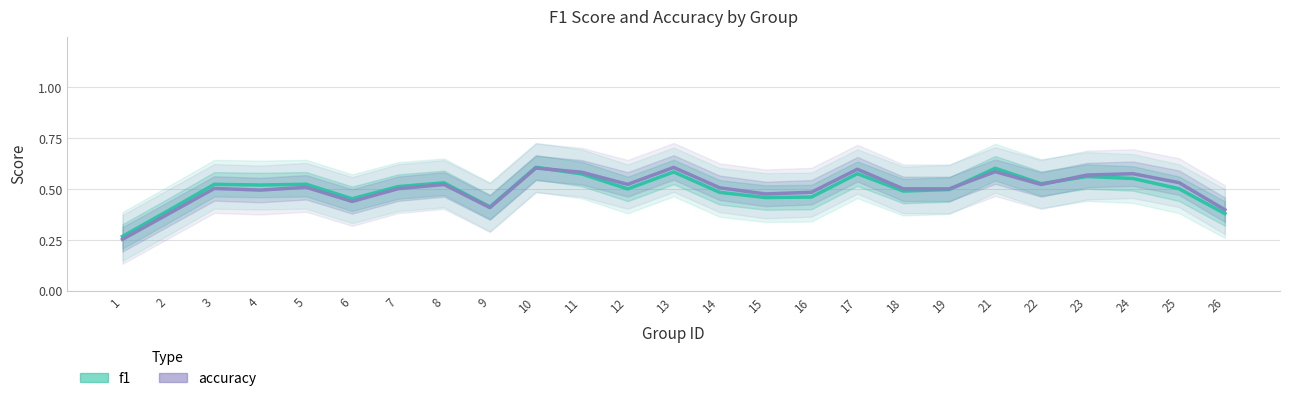

Reading left to right, list all the values displayed in this chart.

f1: 1=0.3	2=0.4	3=0.5	4=0.5	5=0.5	6=0.5	7=0.5	8=0.5	9=0.4	10=0.6	11=0.6	12=0.5	13=0.6	14=0.5	15=0.5	16=0.5	17=0.6	18=0.5	19=0.5	21=0.6	22=0.5	23=0.6	24=0.6	25=0.5	26=0.4
accuracy: 1=0.3	2=0.4	3=0.5	4=0.5	5=0.5	6=0.4	7=0.5	8=0.5	9=0.4	10=0.6	11=0.6	12=0.5	13=0.6	14=0.5	15=0.5	16=0.5	17=0.6	18=0.5	19=0.5	21=0.6	22=0.5	23=0.6	24=0.6	25=0.5	26=0.4